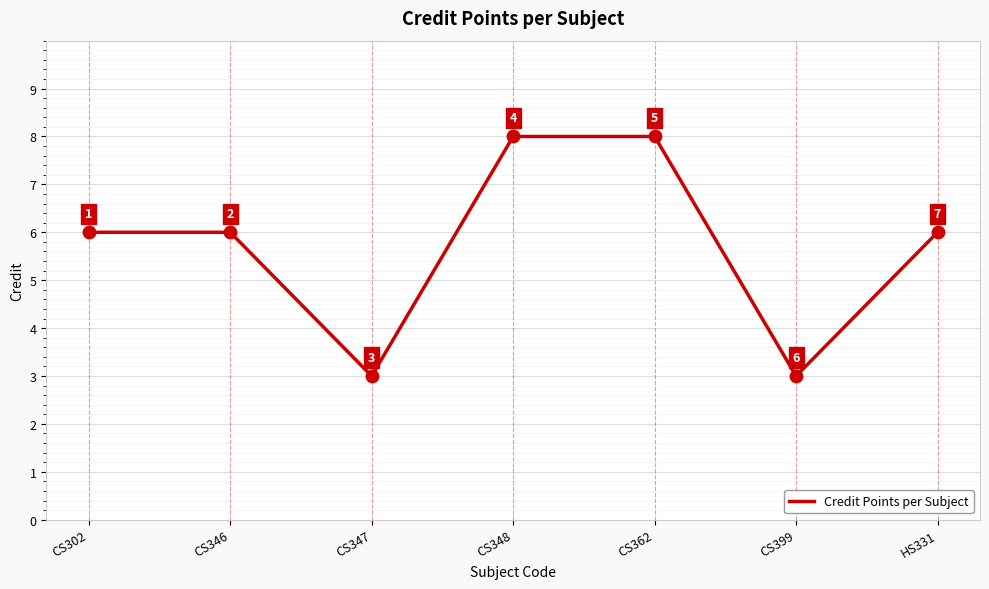

Approximately how many times larger is the value at HS331 compared to CS346?

1.0